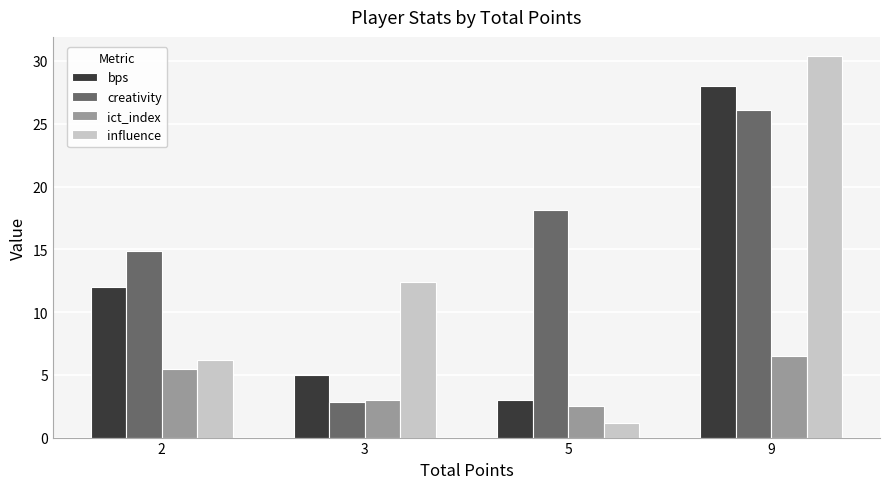

What is the value of the creativity bar at the 2nd from the left?

2.8